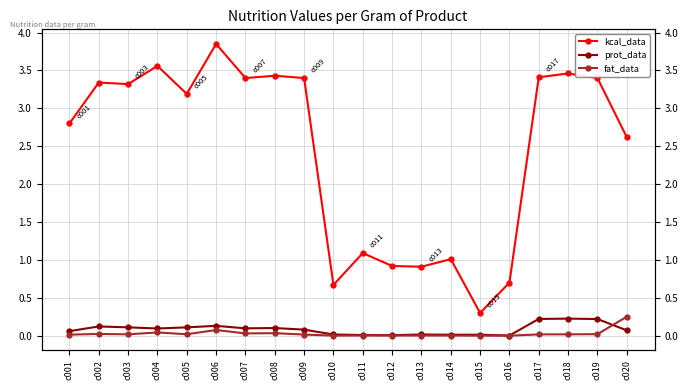

What is the value of the prot_data point at the 18th from the left?

0.2